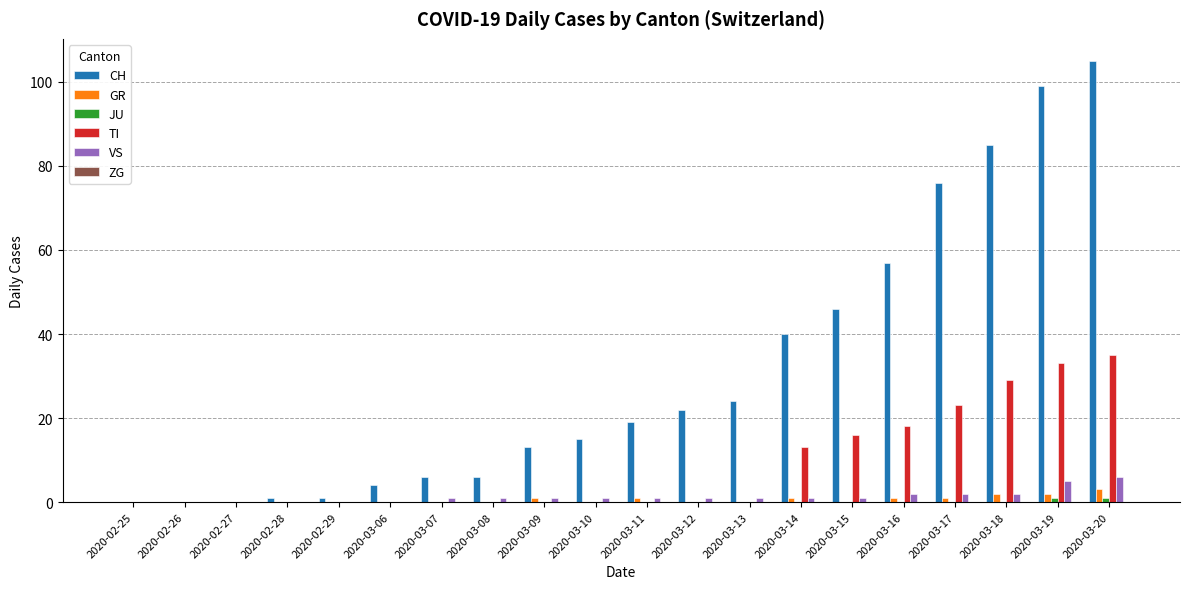

Which series changed the most between 2020-02-25 and 2020-03-13?

CH